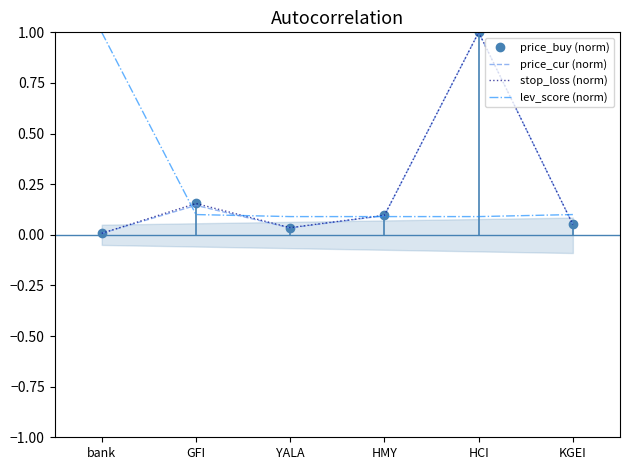

Reading left to right, list all the values displayed in this chart.

price_buy (norm): bank=0.0	GFI=0.2	YALA=0.0	HMY=0.1	HCI=1.0	KGEI=0.1
price_cur (norm): bank=0.0	GFI=0.1	YALA=0.0	HMY=0.1	HCI=1.0	KGEI=0.1
stop_loss (norm): bank=0.0	GFI=0.2	YALA=0.0	HMY=0.1	HCI=1.0	KGEI=0.1
lev_score (norm): bank=1.0	GFI=0.1	YALA=0.1	HMY=0.1	HCI=0.1	KGEI=0.1